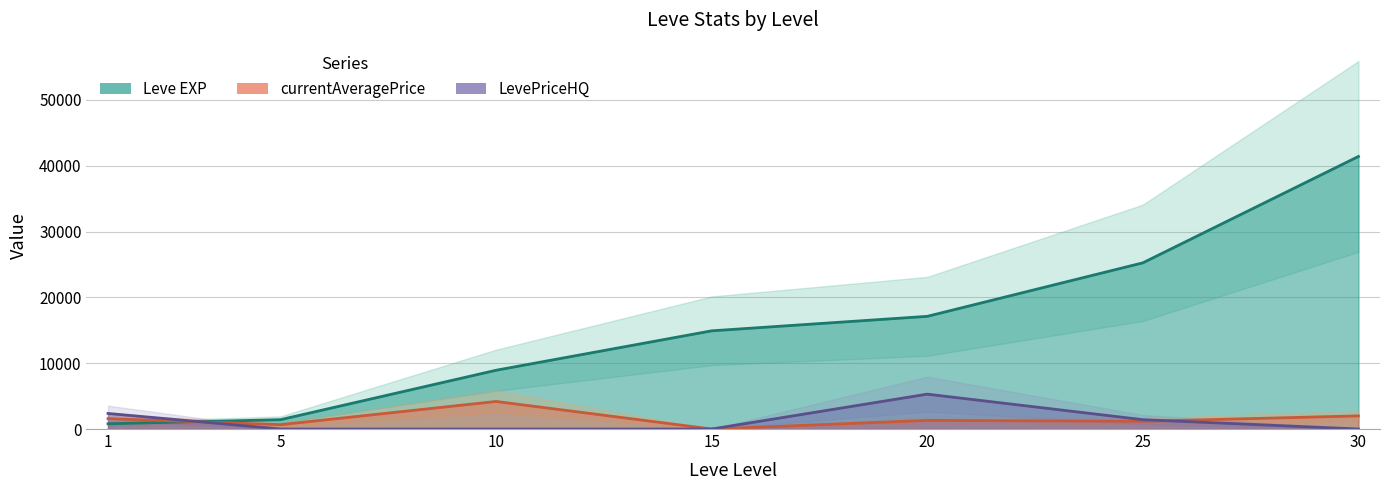

What is the difference between the maximum and second lowest values in the LevePriceHQ series?

5299.5